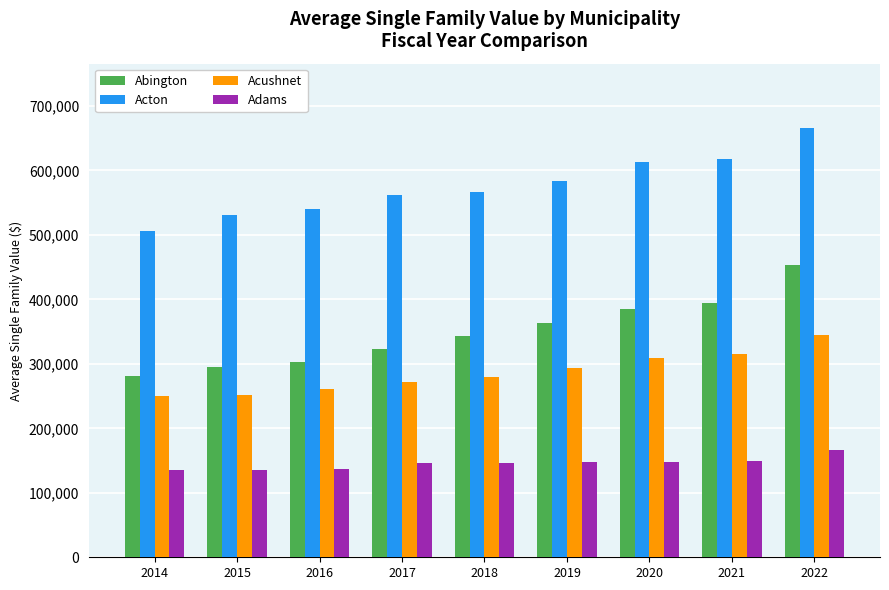

What is the sum of all Adams values?

1310574